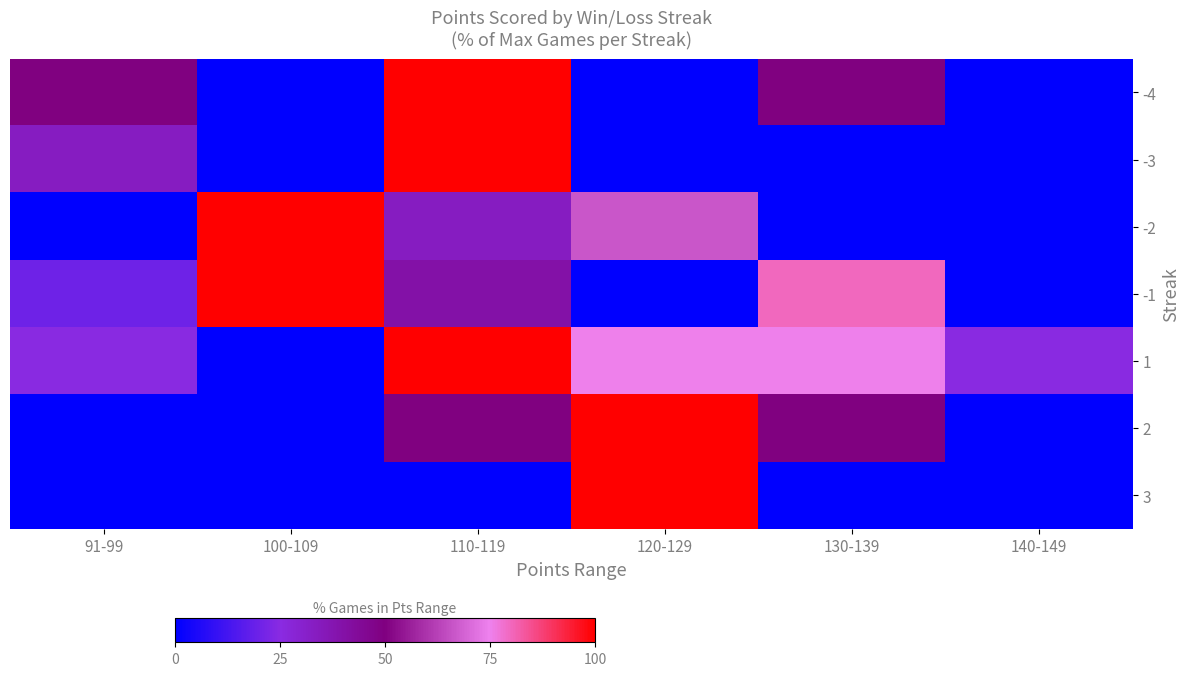

Which category has the lowest value across all series?

100-109